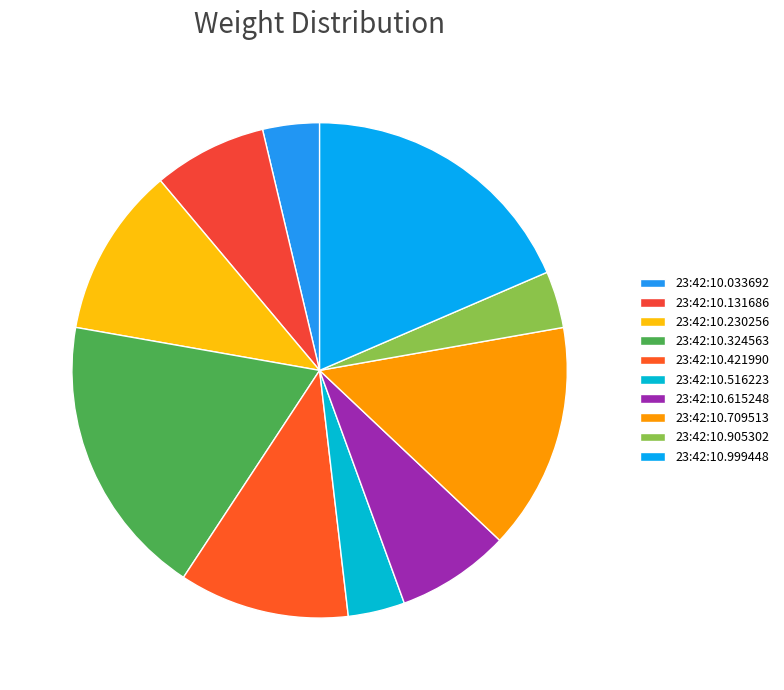

Does any single category account for the majority?

No